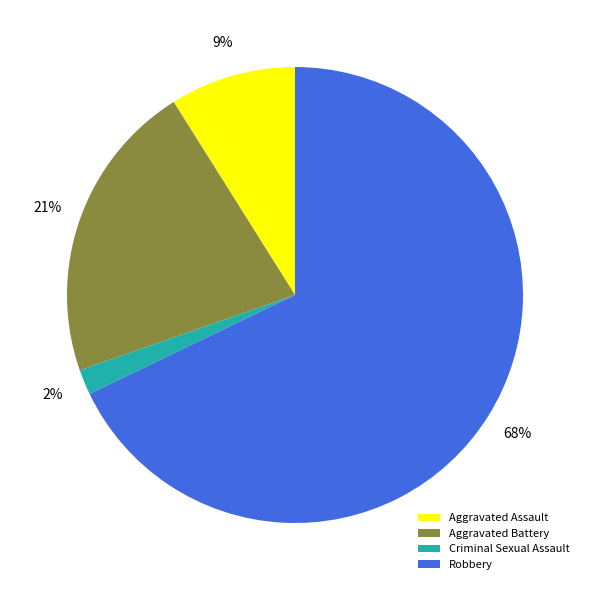

Which category has the biggest portion of the pie?

Robbery